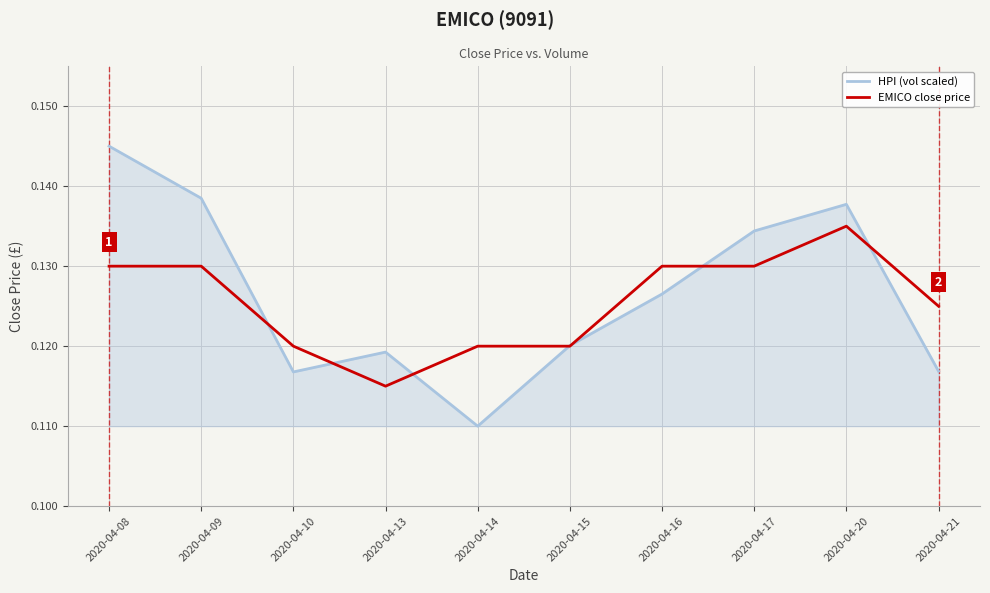

Is it true that HPI (vol scaled) equals 0.0 at 2020-04-14?

False